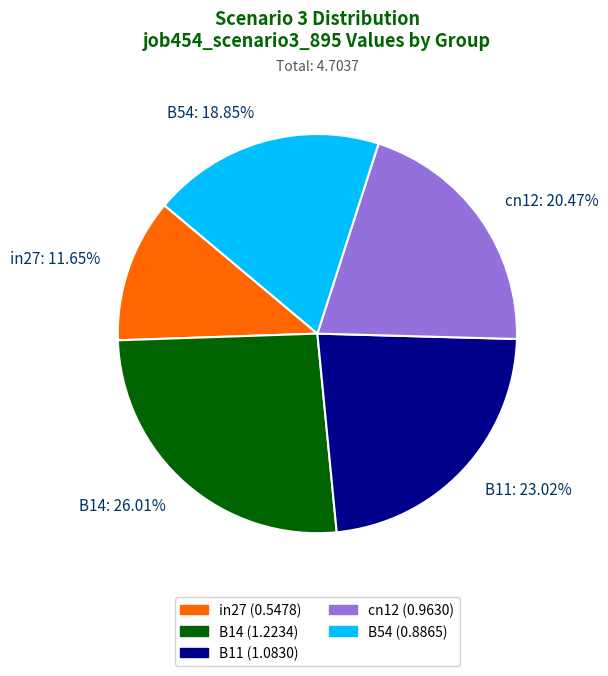

Which category has the biggest portion of the pie?

B14